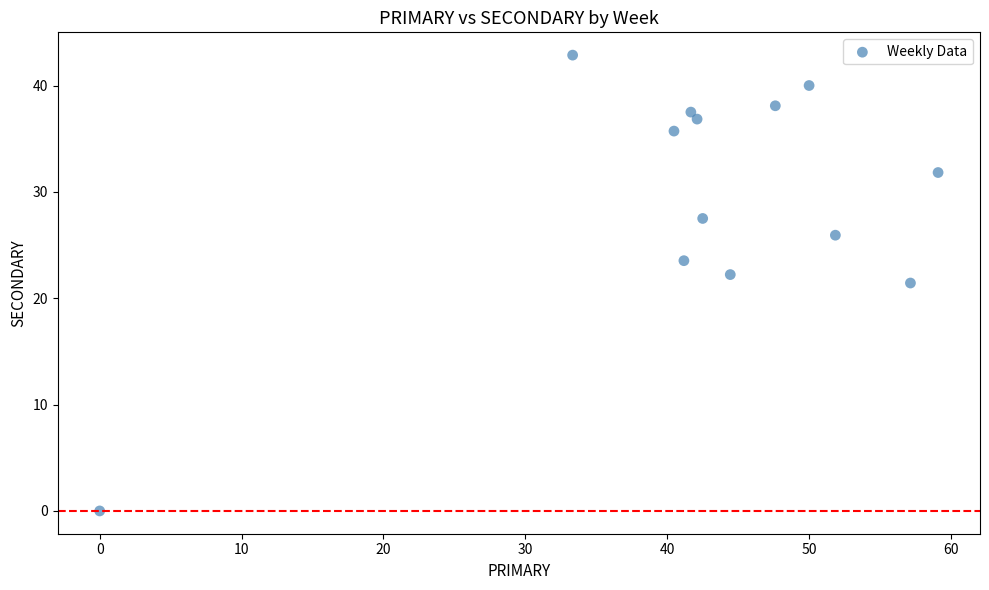

What is the range of X values (max minus min)?

59.1